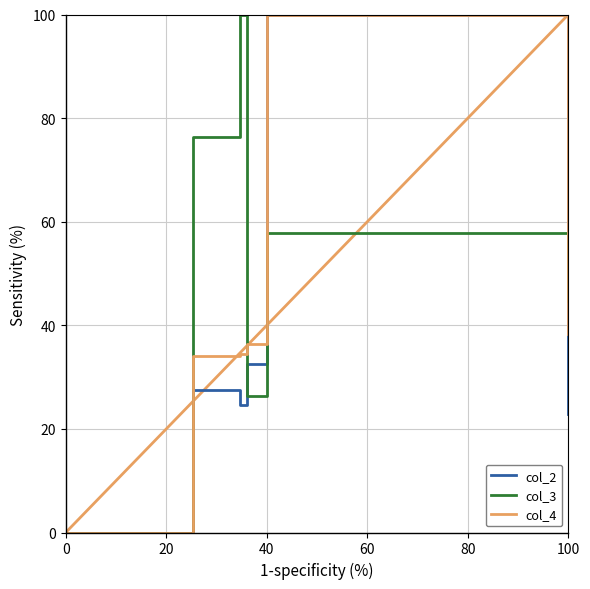

List the series in order of their overall mean, lowest first.

col_2, col_4, col_3